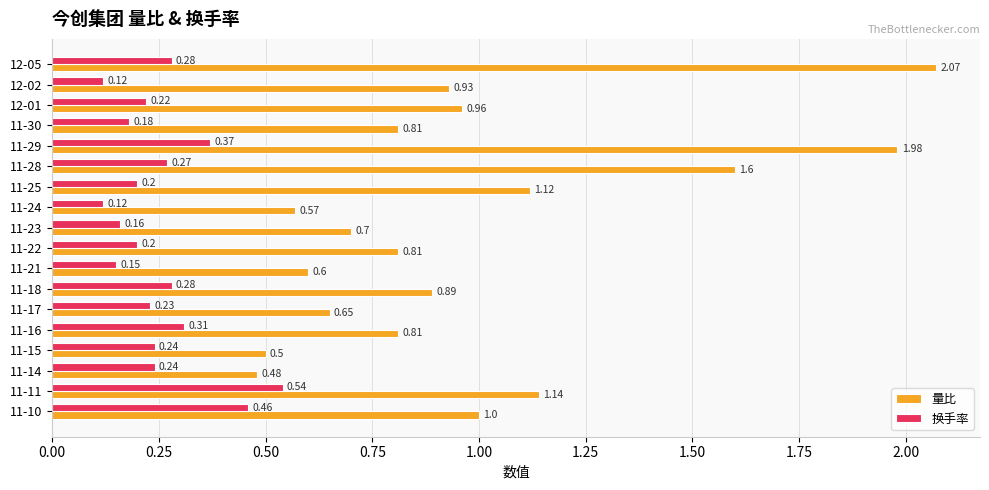

Which series has the largest total across all categories?

量比